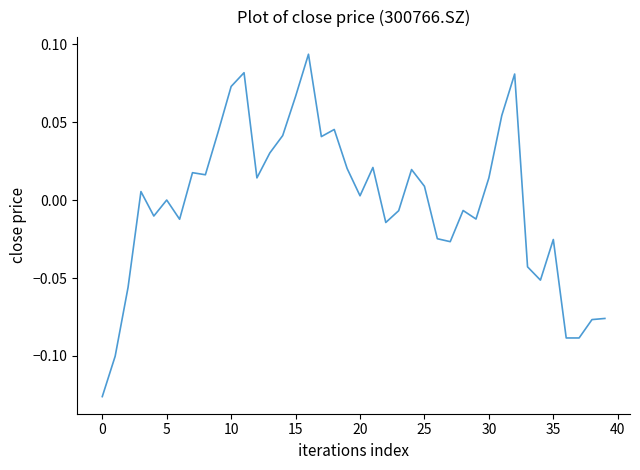

Does the chart have visible grid lines?

No